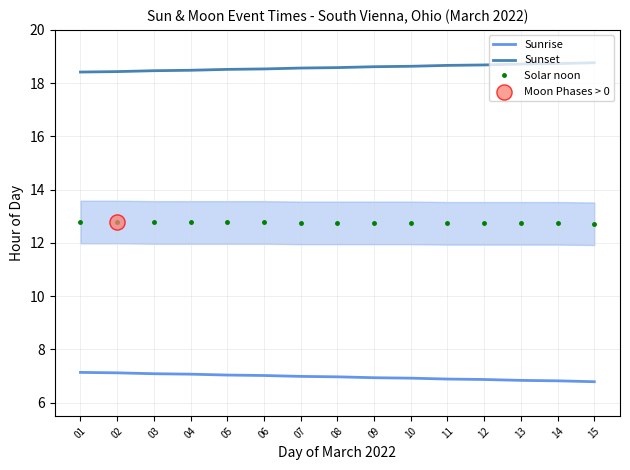

At which category is the sum across all series the highest?

01